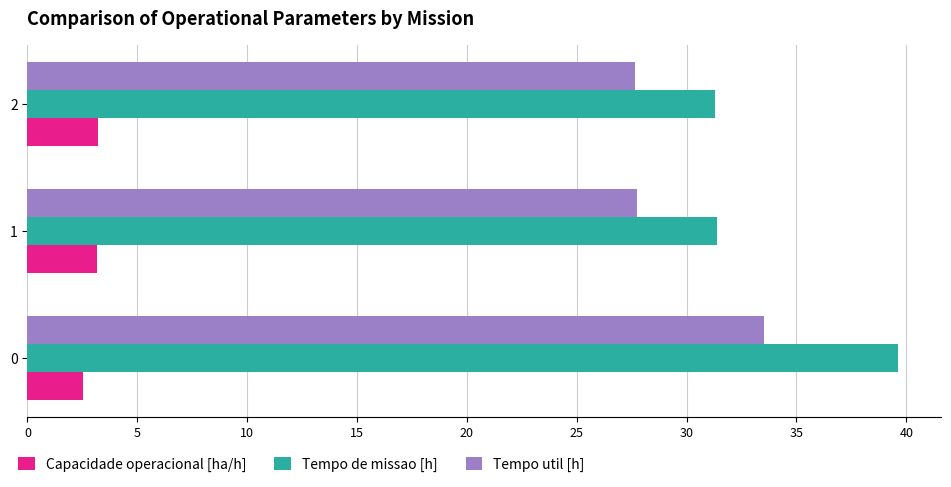

What is the minimum value for Tempo util [h]?

27.7